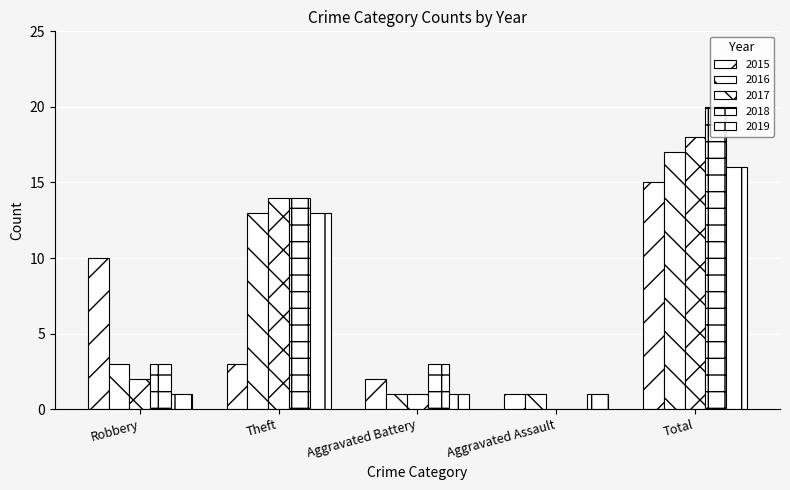

What is the maximum value shown in the chart?

20